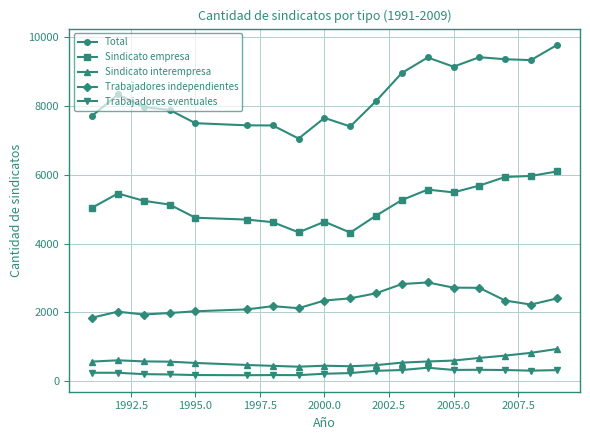

Which series has the largest range (max minus min)?

Total